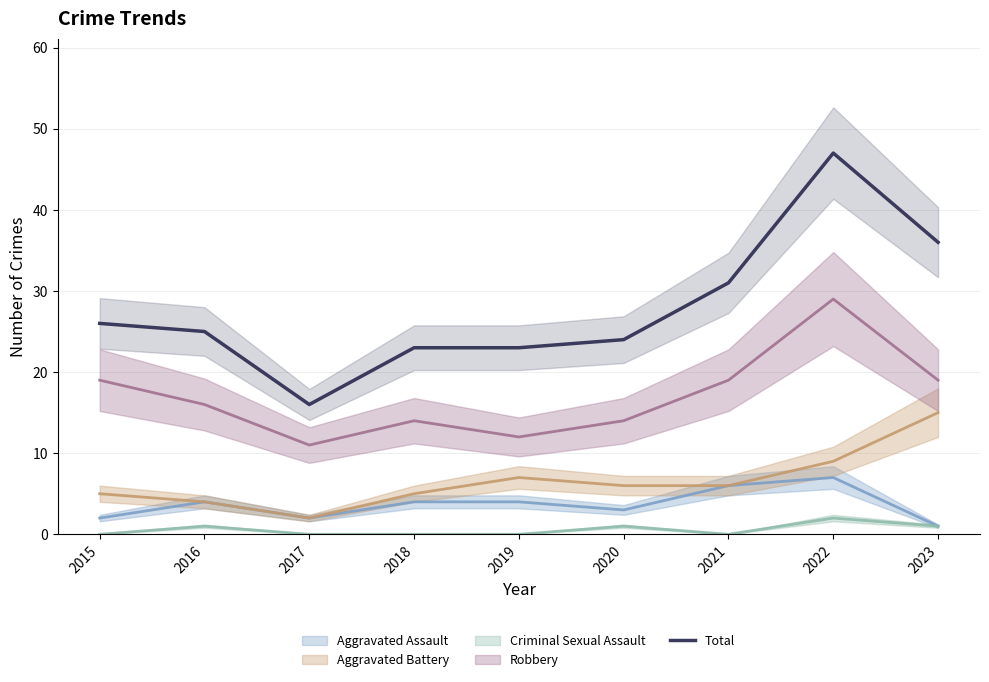

What is the sum of all values?

251